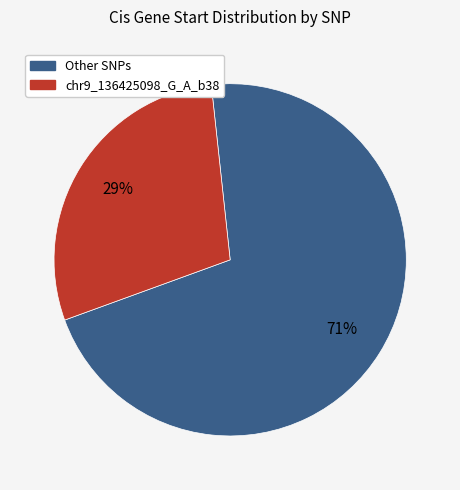

Is there any slice that represents more than half of the pie?

Yes